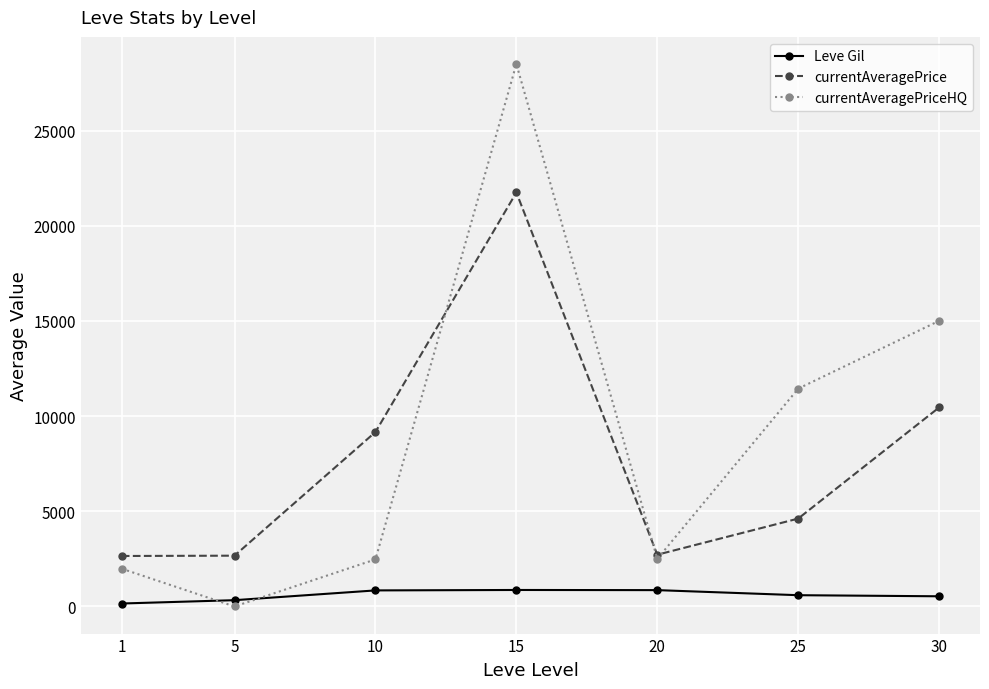

What is the maximum value shown in the chart?

28498.5